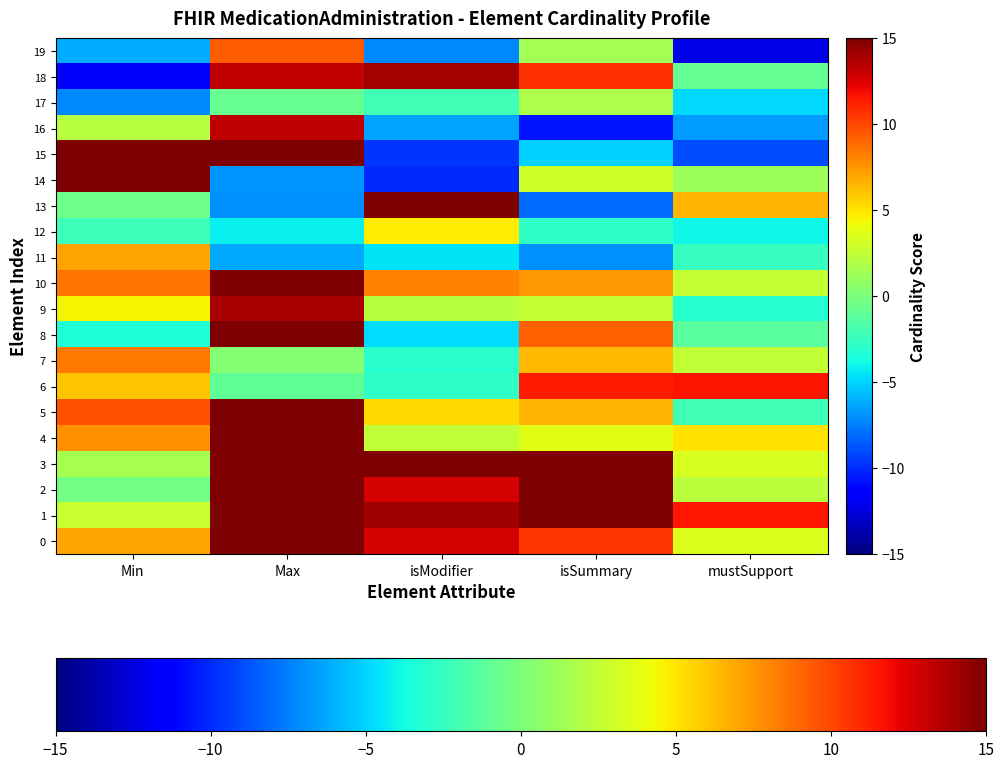

List the series in order of their peak value, highest first.

2, 1, 3, 10, 13, 8, 14, 15, 0, 5, 4, 18, 9, 16, 6, 19, 7, 11, 12, 17